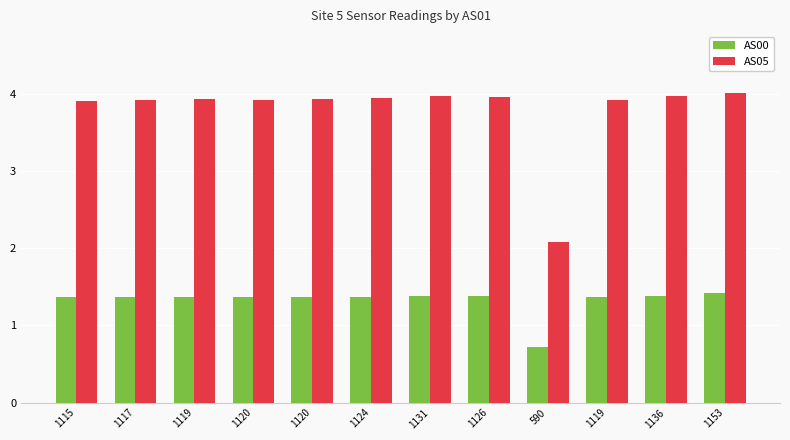

At which category is the sum across all series the highest?

1153